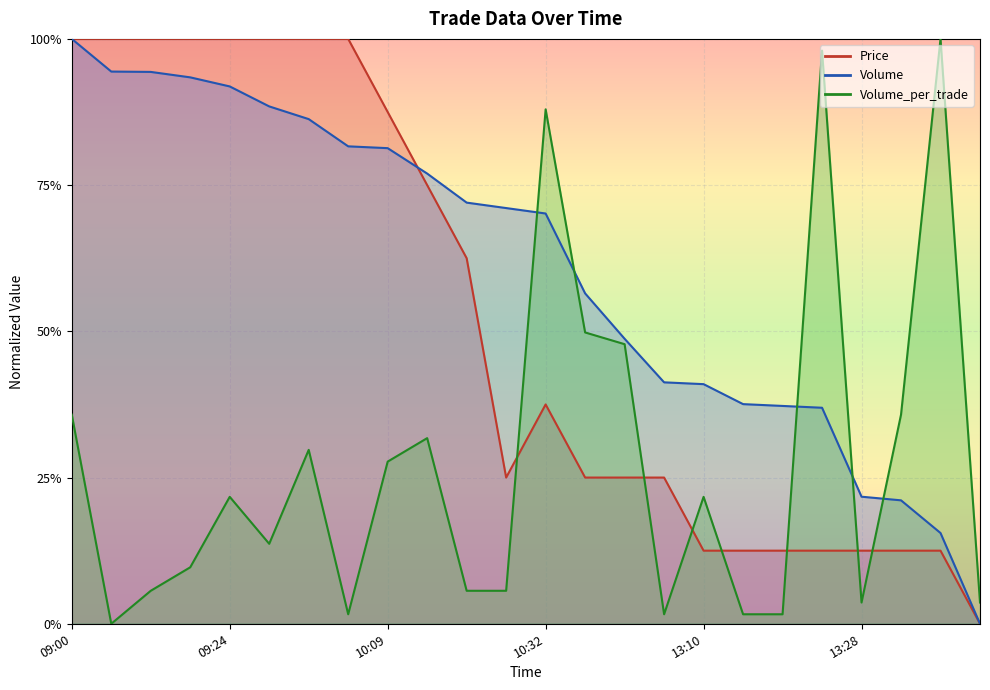

At which label does Volume reach its peak?

09:00